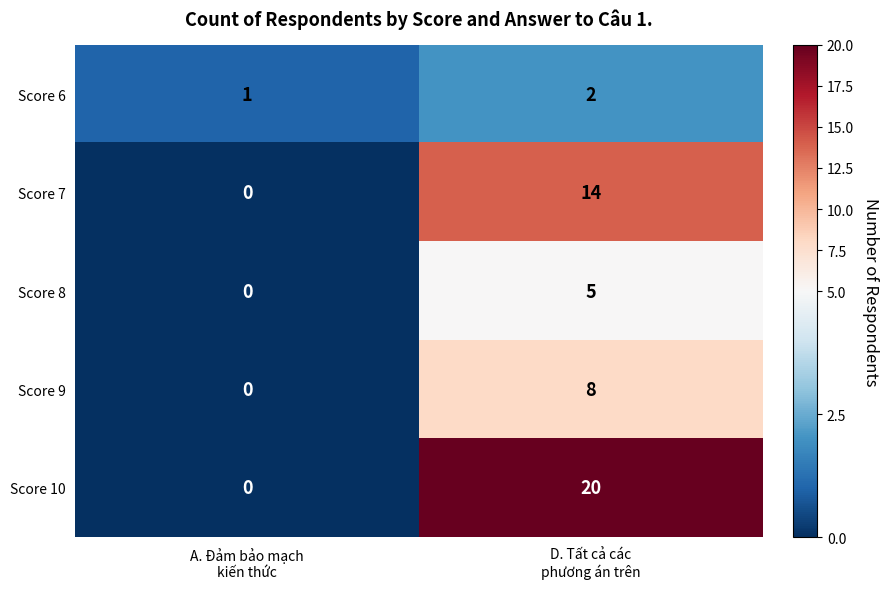

Which category has the lowest value across all series?

A. Đảm bảo mạch
kiến thức